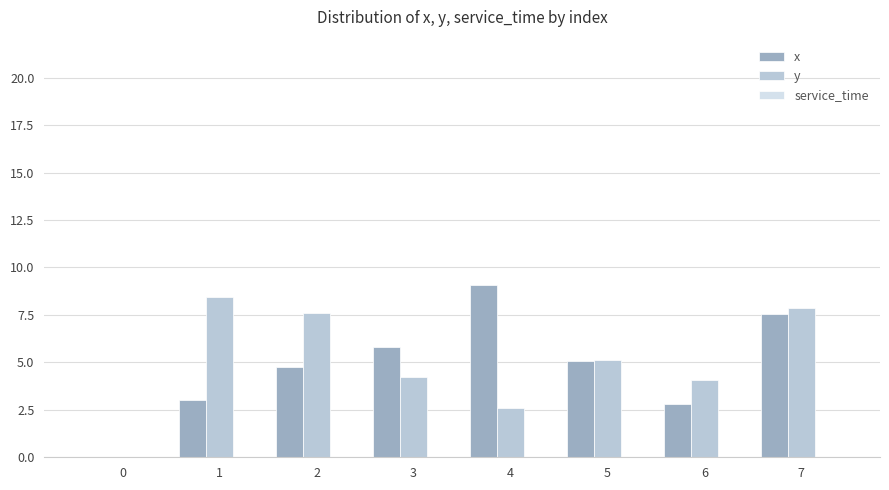

What is the average value of the y series?

5.0